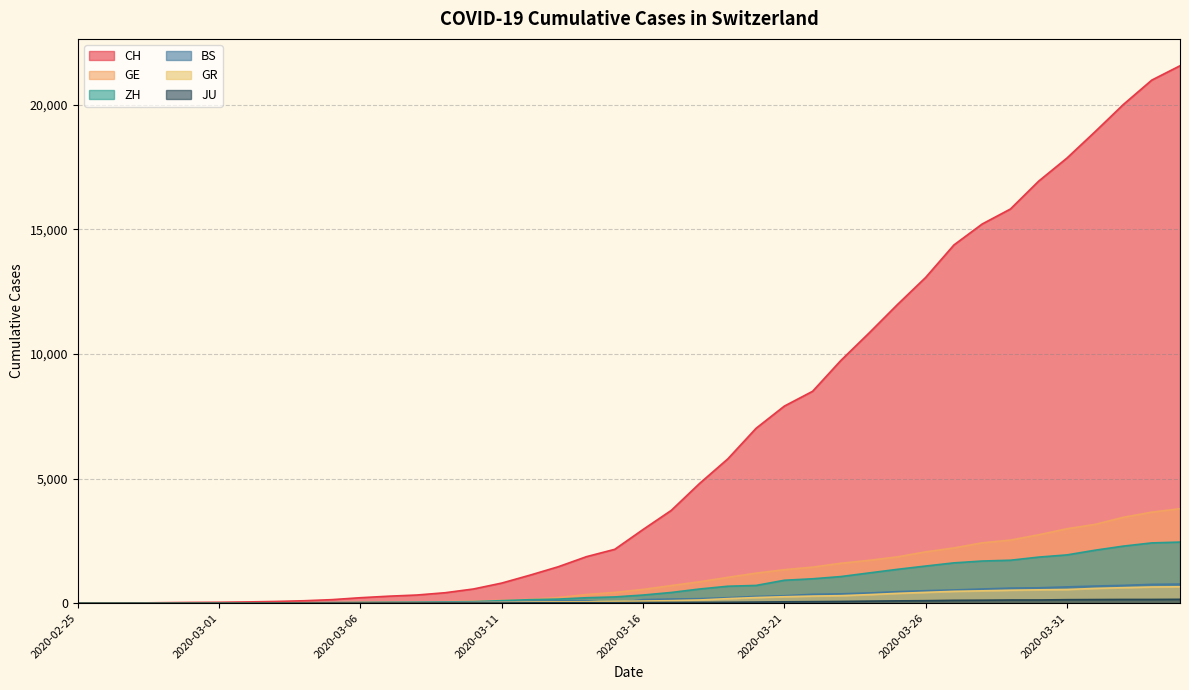

Where is JU nearest to the value 77?

2020-03-24